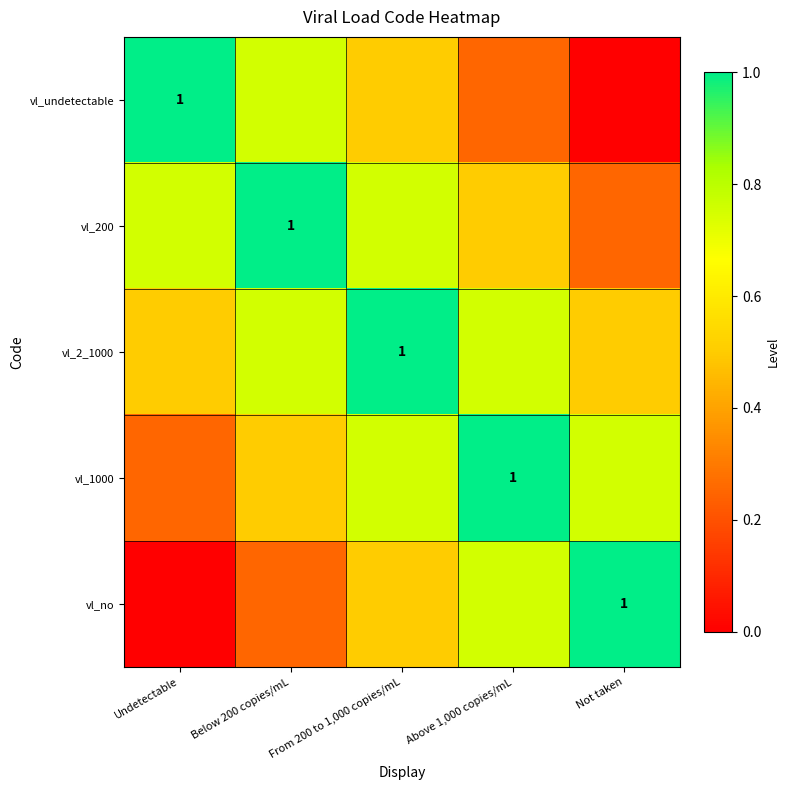

At which label does vl_200 reach its peak?

Below 200 copies/mL